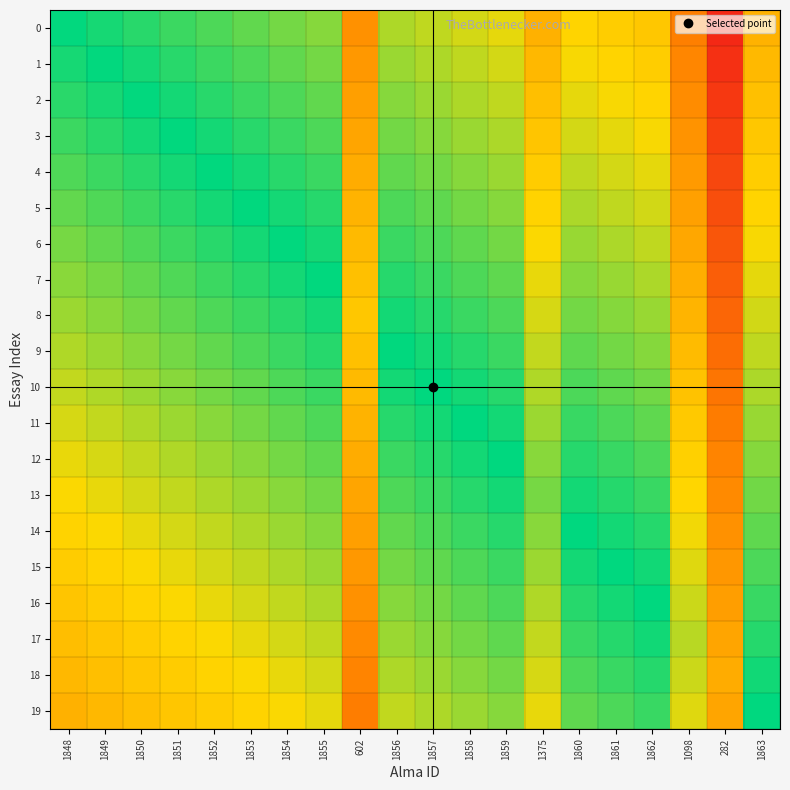

At 1861, list the series in order from largest to smallest.

15, 14, 16, 13, 17, 12, 18, 11, 19, 10, 9, 8, 7, 6, 5, 4, 3, 2, 1, 0